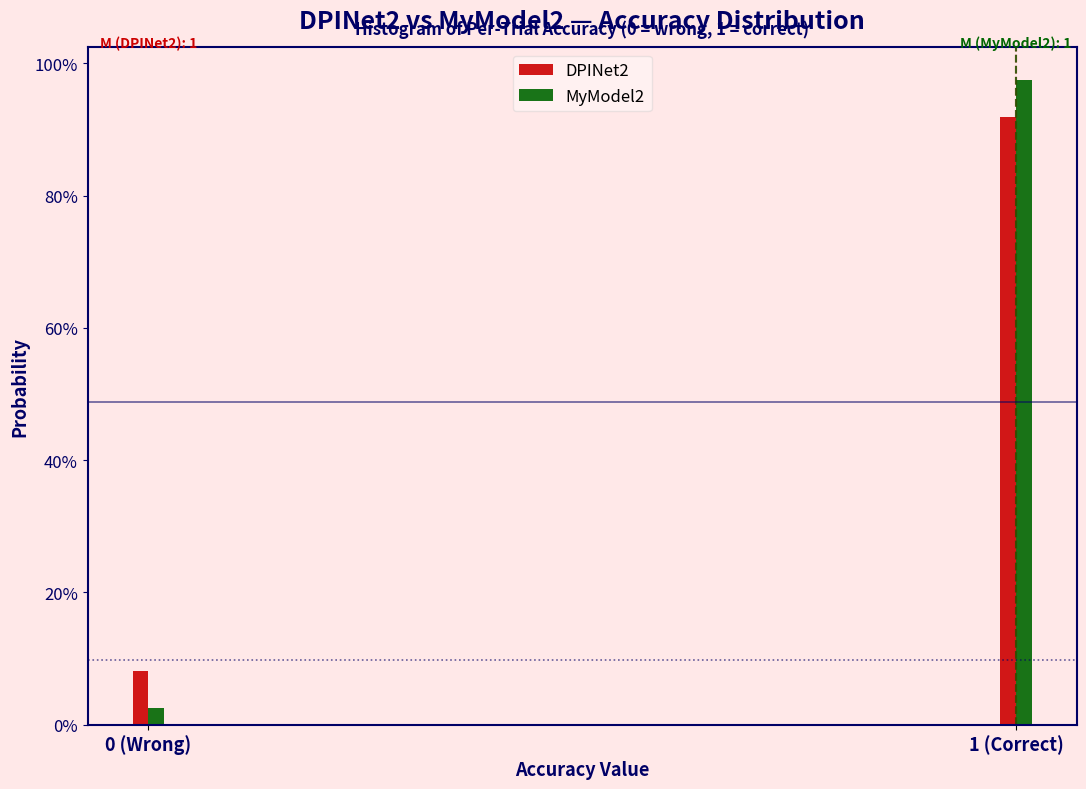

What are all the series names shown in the legend?

DPINet2, MyModel2